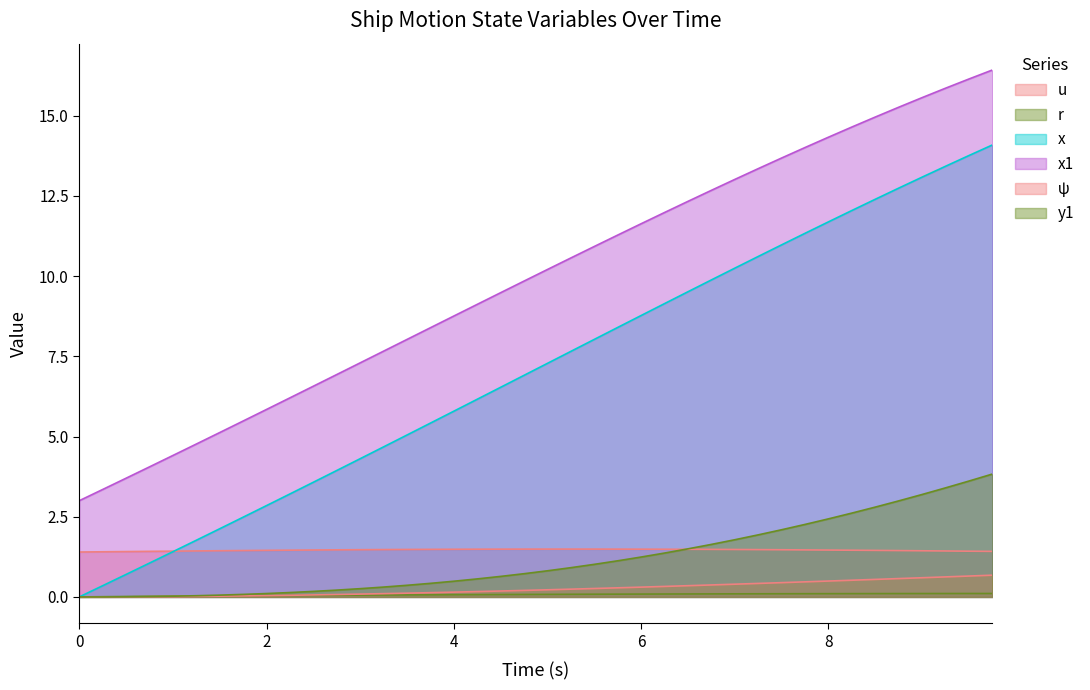

What position from the right is 4.75?

21